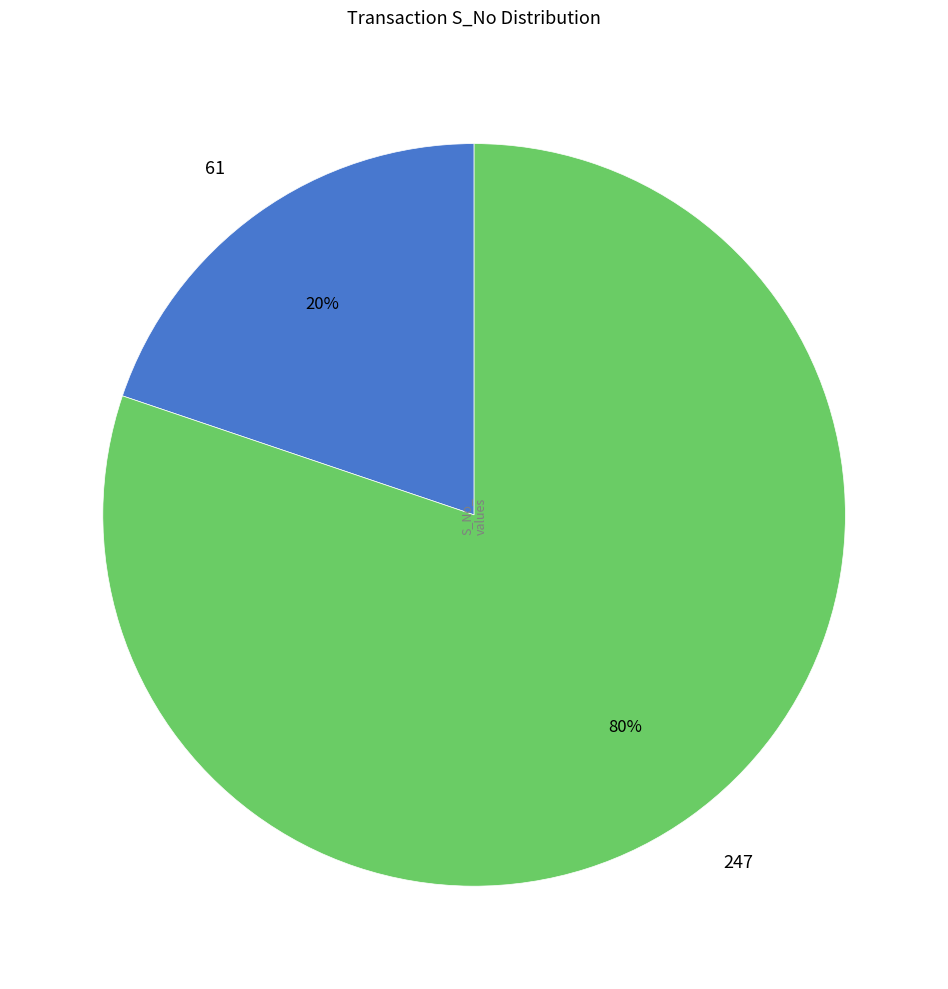

Rank the categories by value from highest to lowest.

247, 61